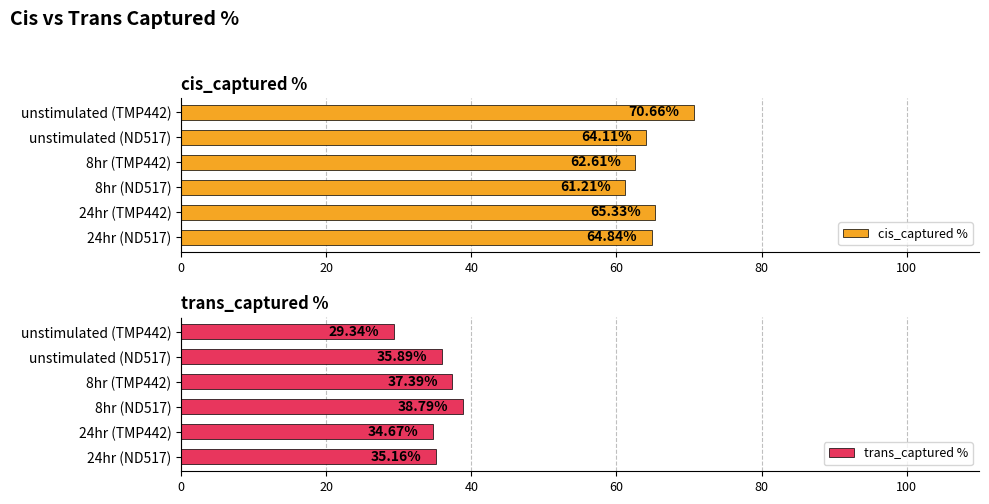

Which category has the lowest value in the cis_captured % series?

8hr (ND517)